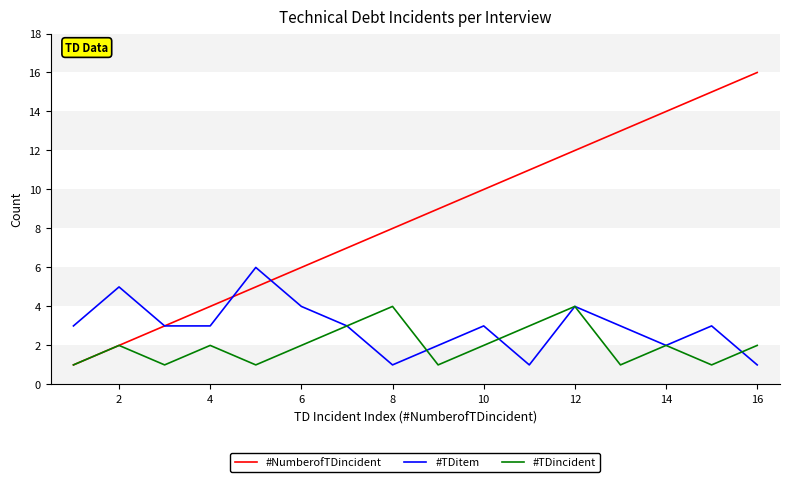

Which series has the widest spread of values?

#NumberofTDincident